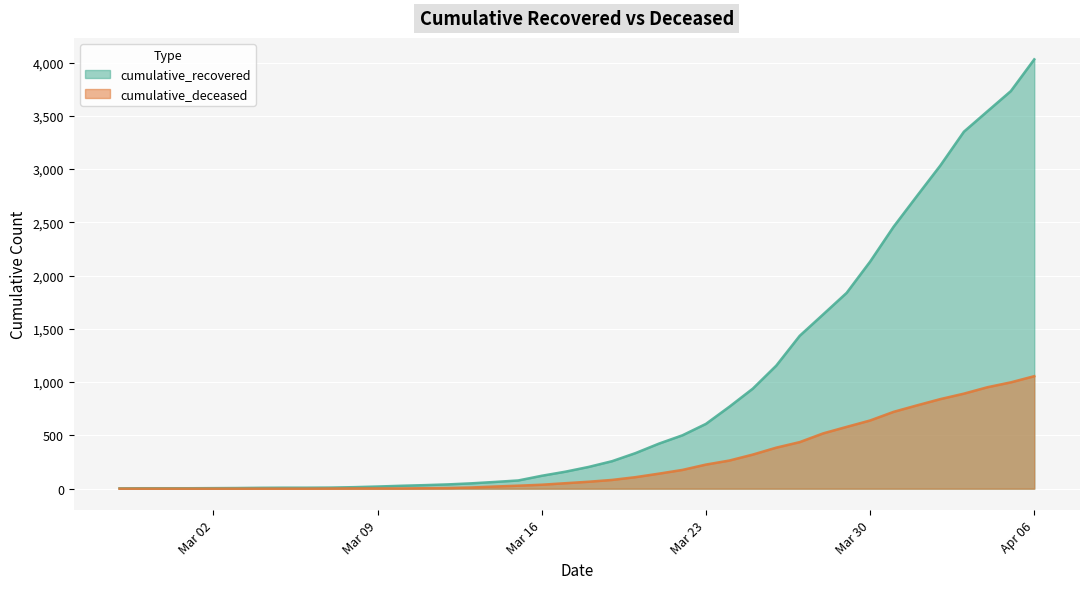

List the series in order of their peak value, highest first.

cumulative_recovered, cumulative_deceased